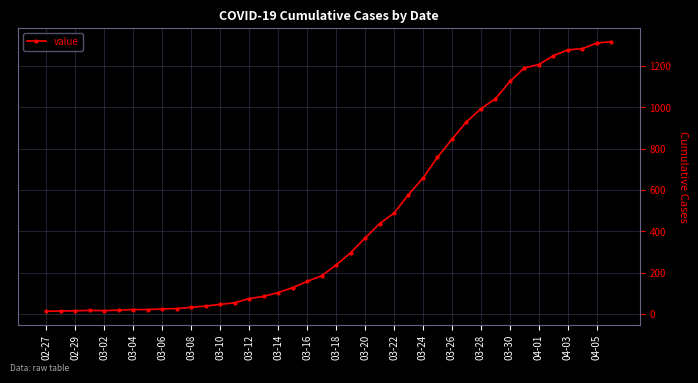

What is the maximum value shown in the chart?

1319